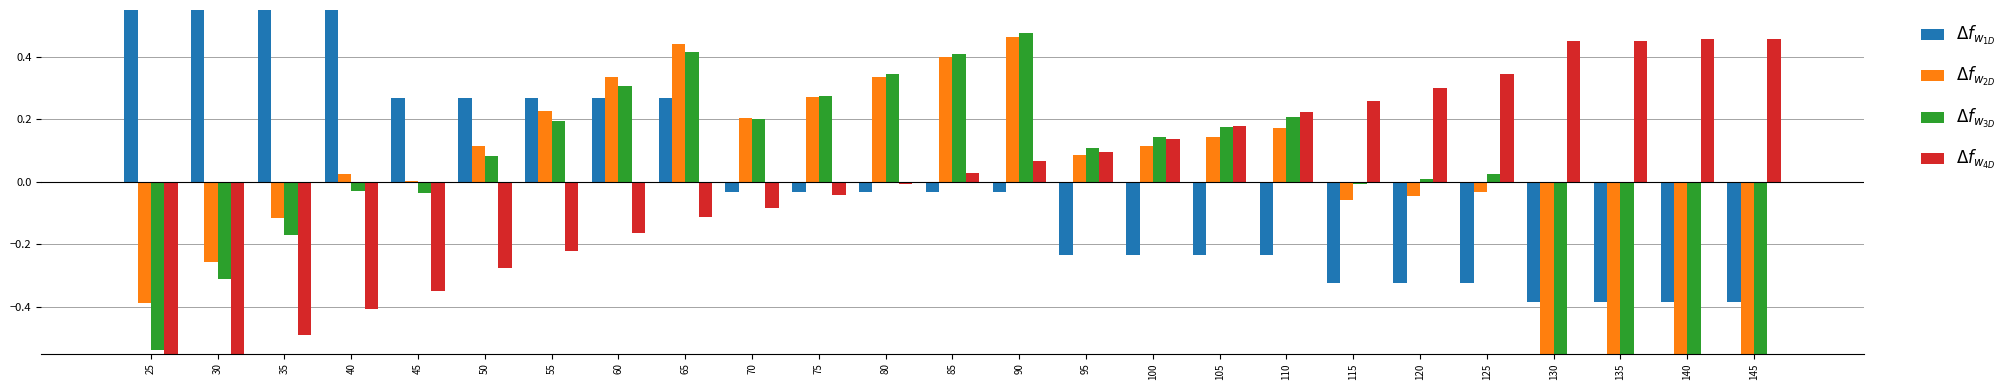

What is the highest value of the Δf_w1D series?

0.6